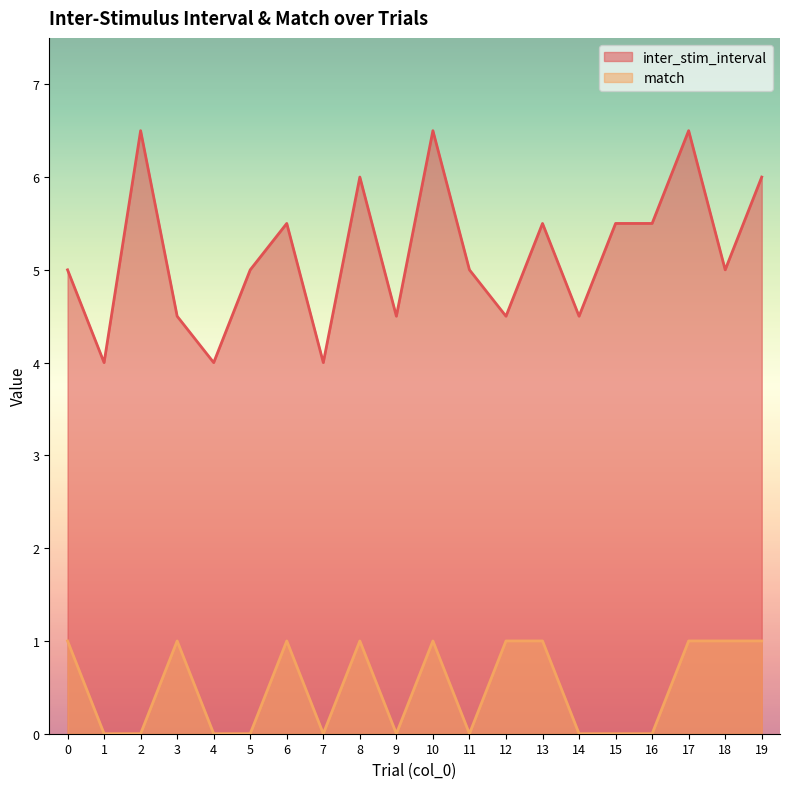

What are all the series names shown in the legend?

inter_stim_interval, match